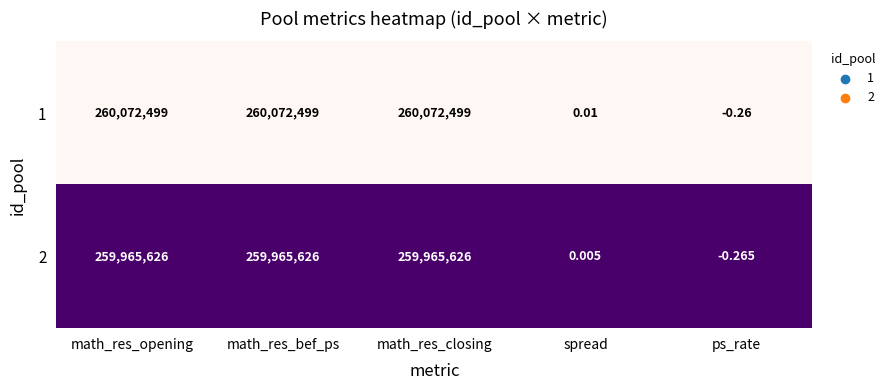

At which category does the chart reach its minimum across all series?

ps_rate